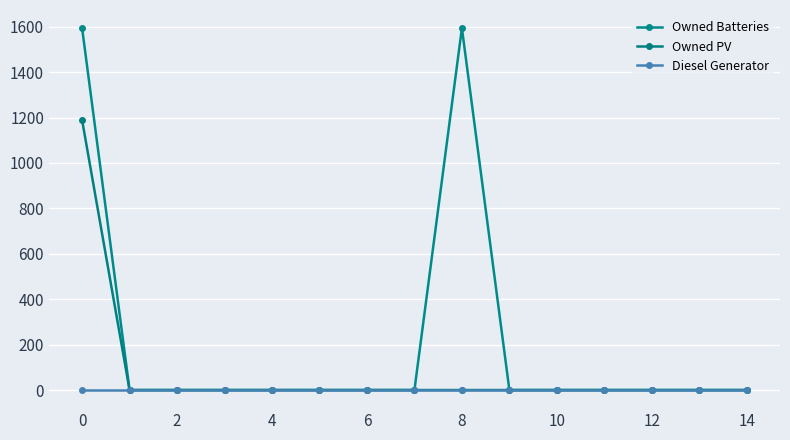

What are all the series names shown in the legend?

Owned Batteries, Owned PV, Diesel Generator